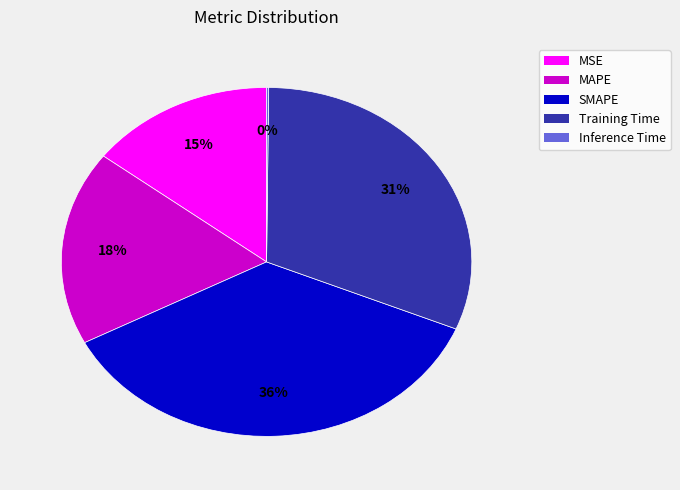

To the nearest percent, what portion does Training Time represent?

31%